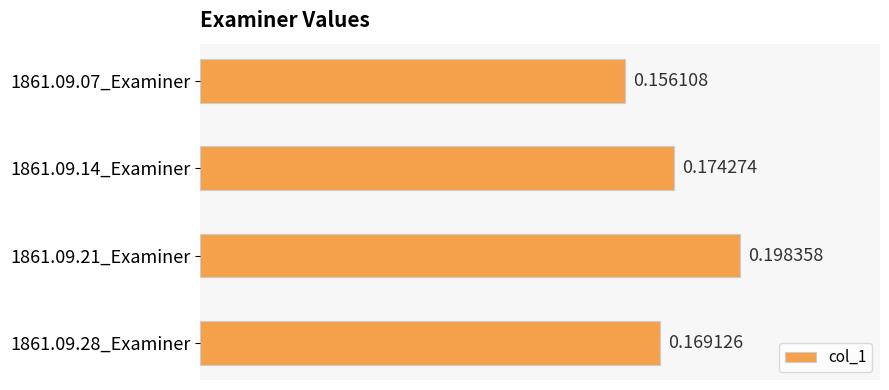

Which has a higher value, 1861.09.21_Examiner or 1861.09.07_Examiner?

1861.09.21_Examiner